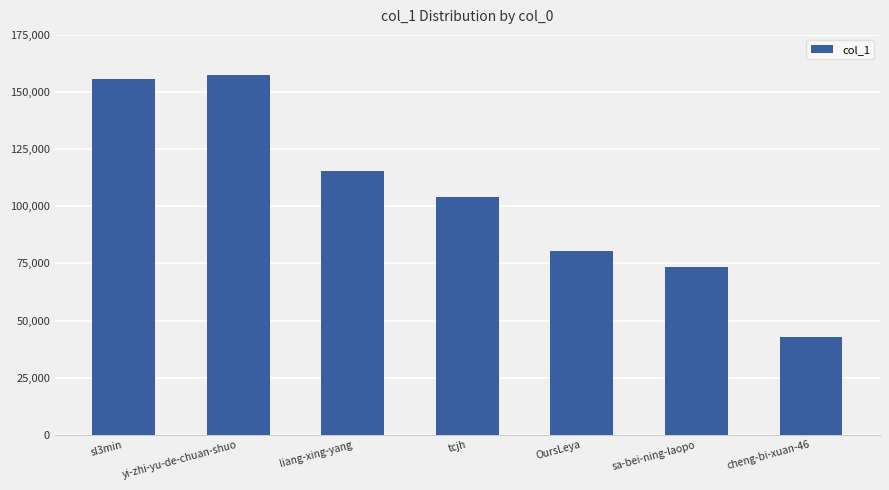

At which label is the value closest to 100194?

tcjh